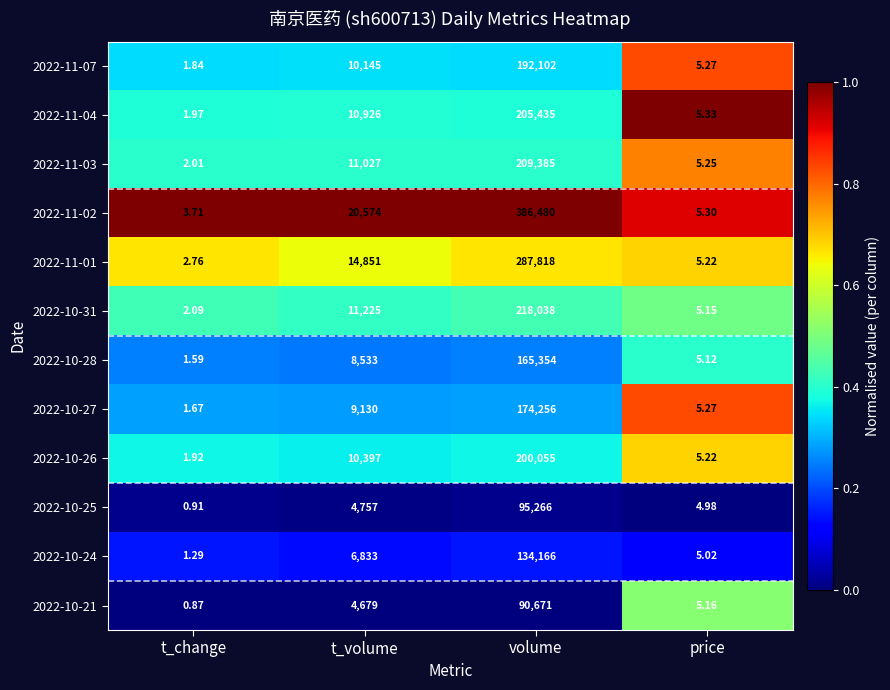

Where is 2022-11-03 nearest to the value 104693?

t_volume